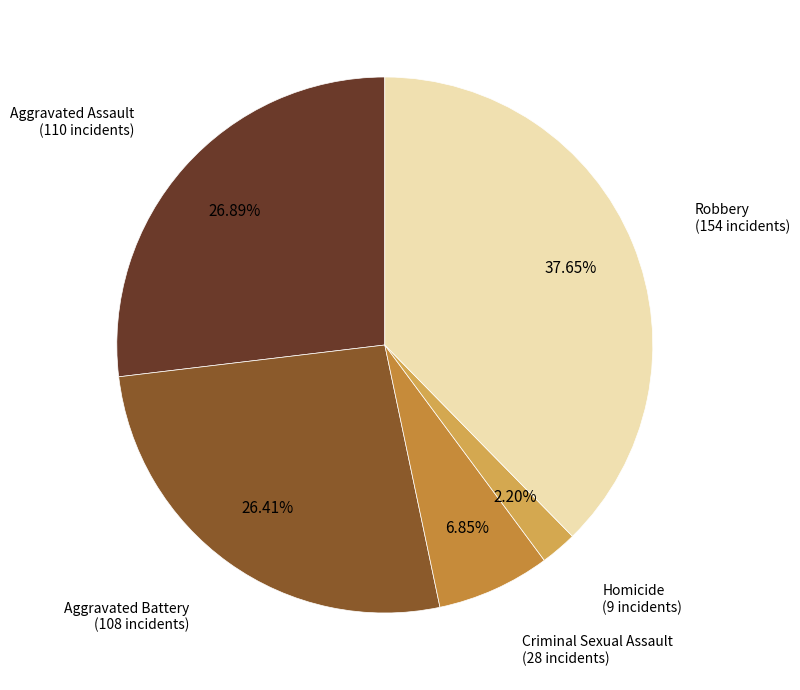

How many slices are in this pie chart?

5